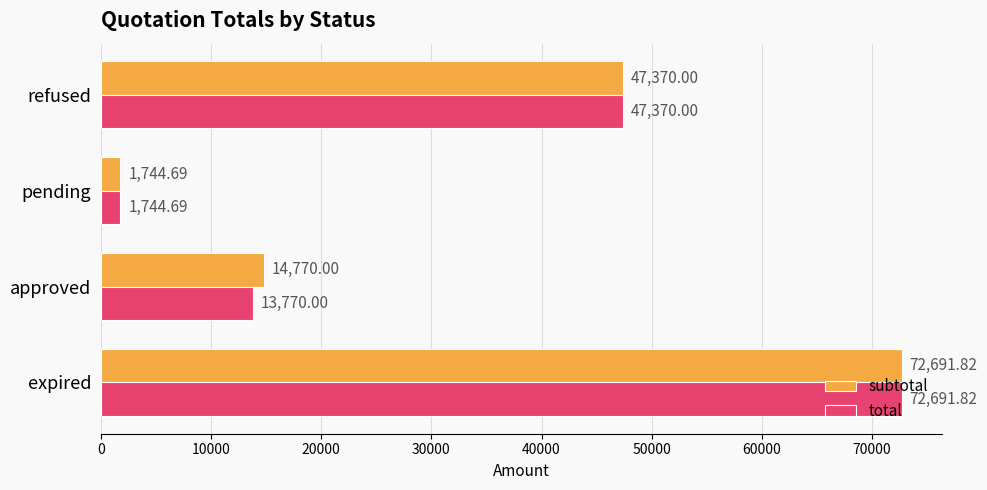

What is the total value across all series at approved?

28540.0